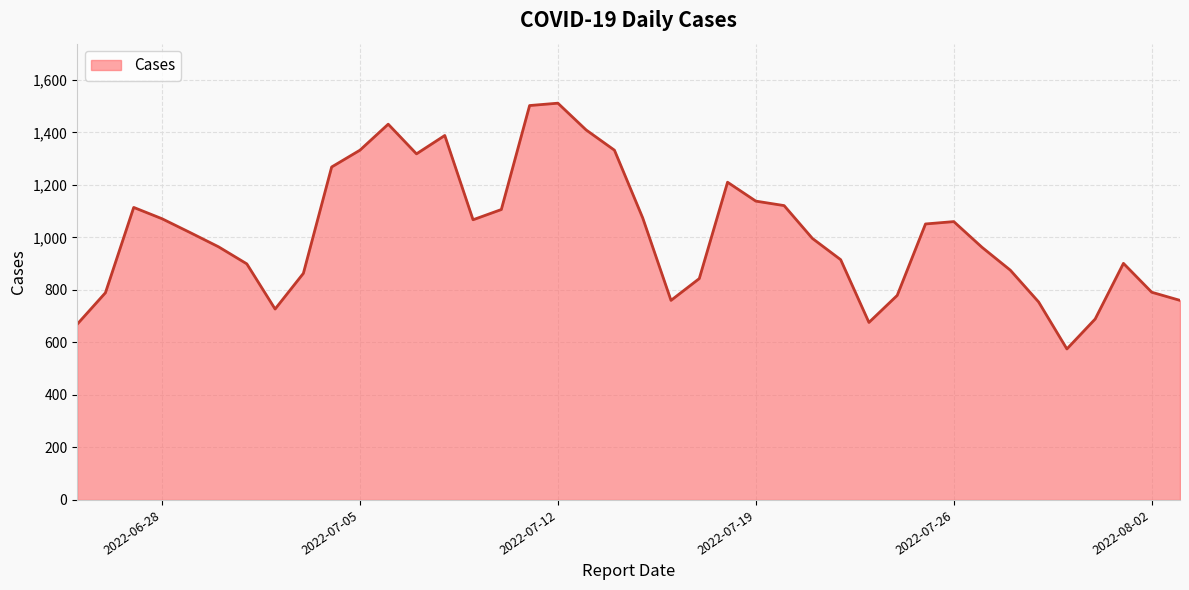

What is the maximum value shown in the chart?

1511